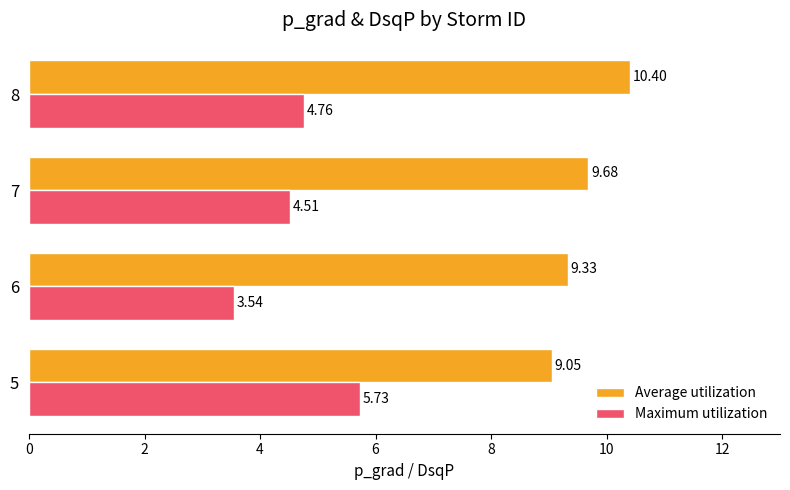

What is the sum of the Maximum utilization values at 8 and 6?

8.3